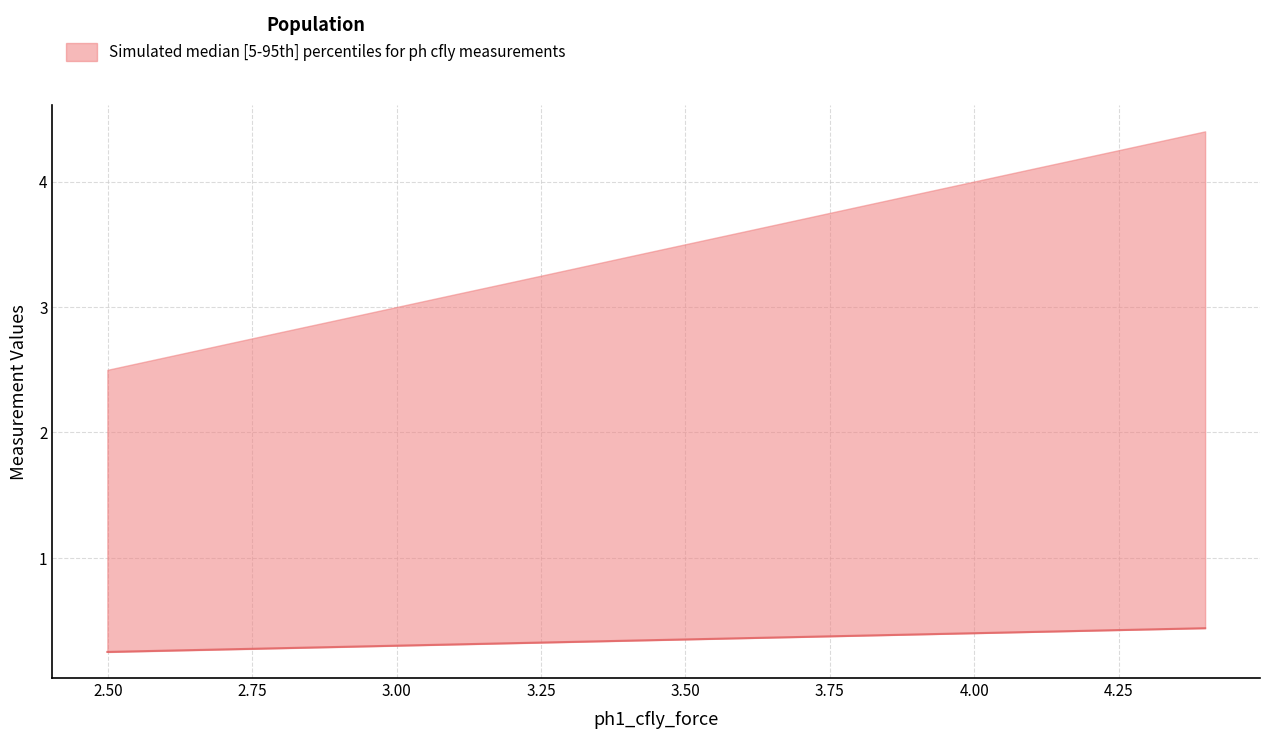

How many values are between 0 and 1?

20